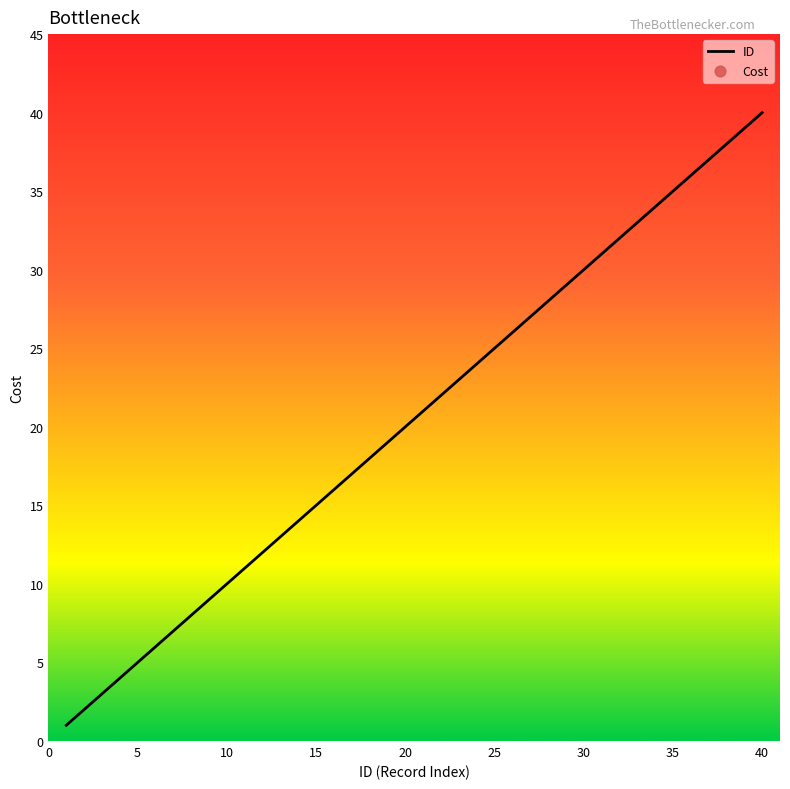

The value of ID at 10 is 15. True or false?

False